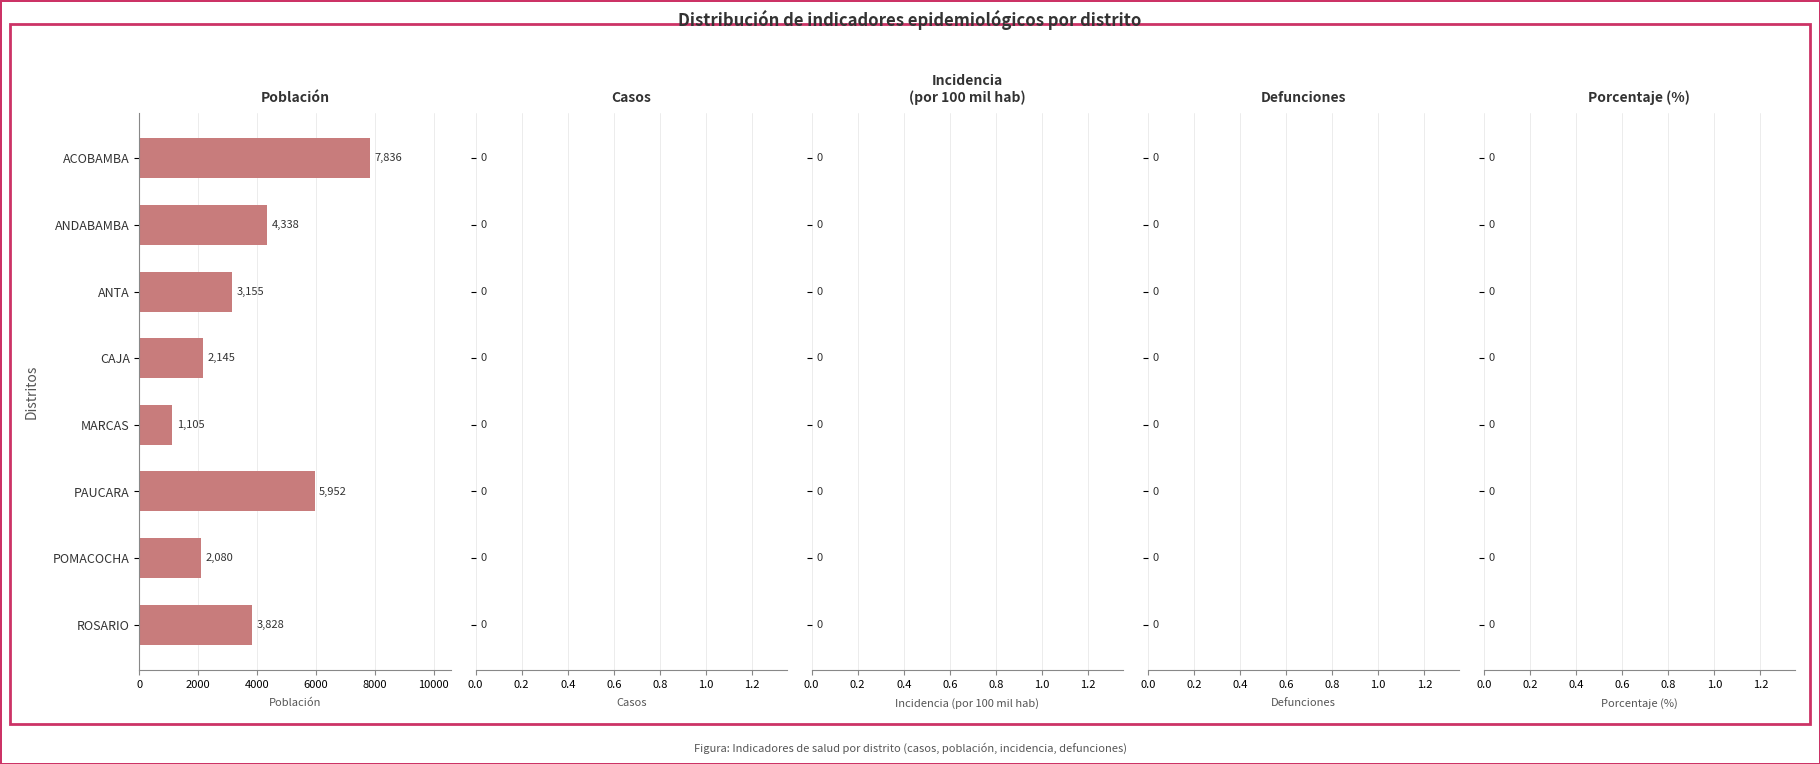

Are the bars grouped side by side (vs. stacked)?

No